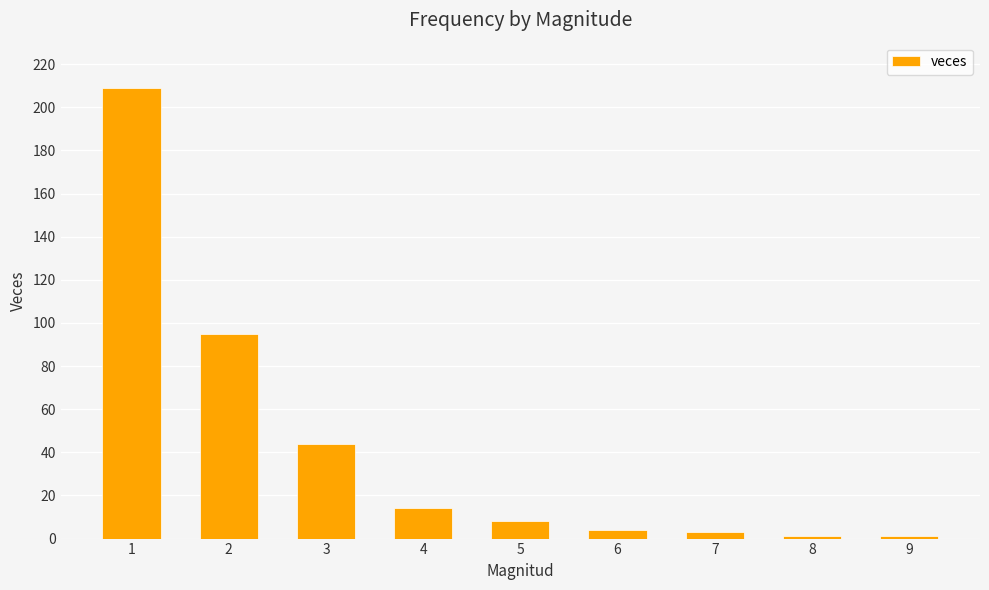

Between 4 and 7, which is larger?

4